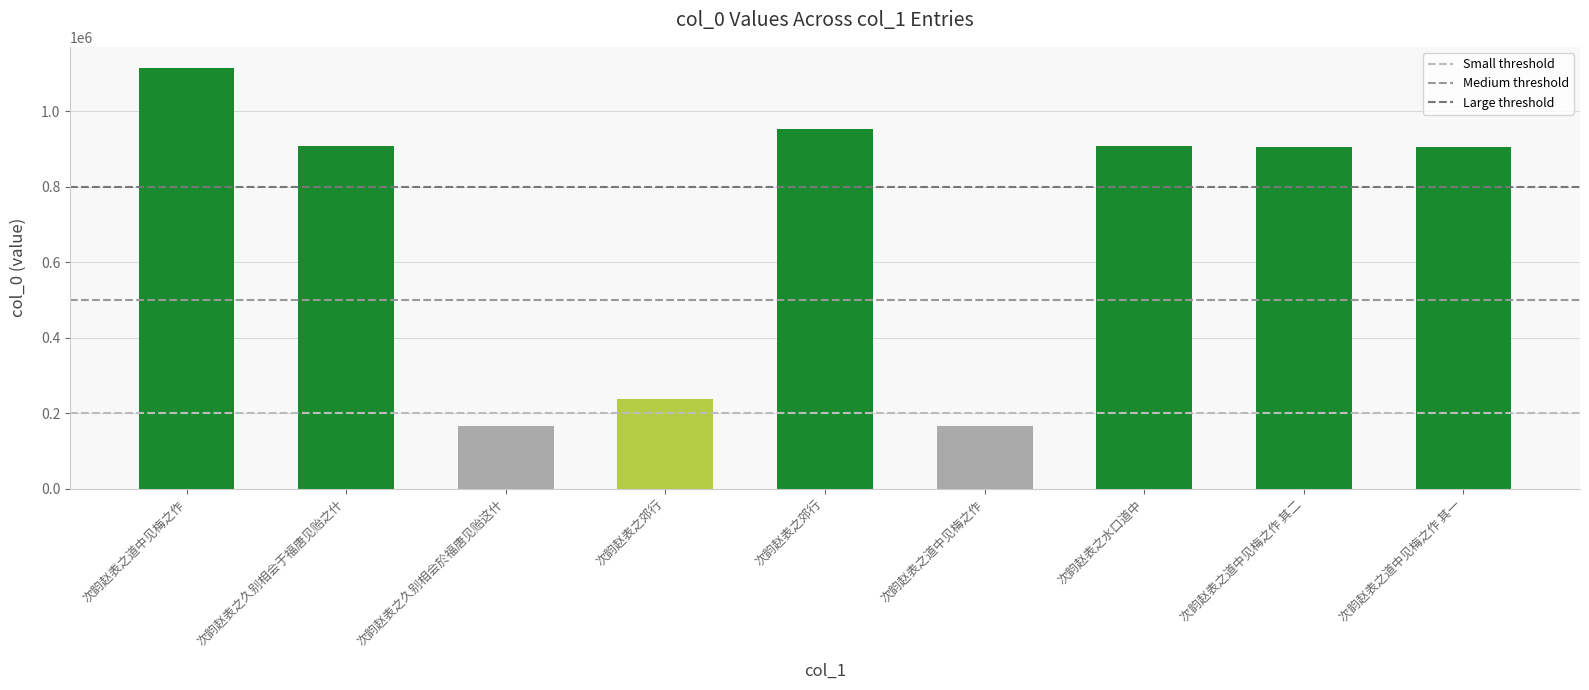

Does the chart contain any negative values?

No